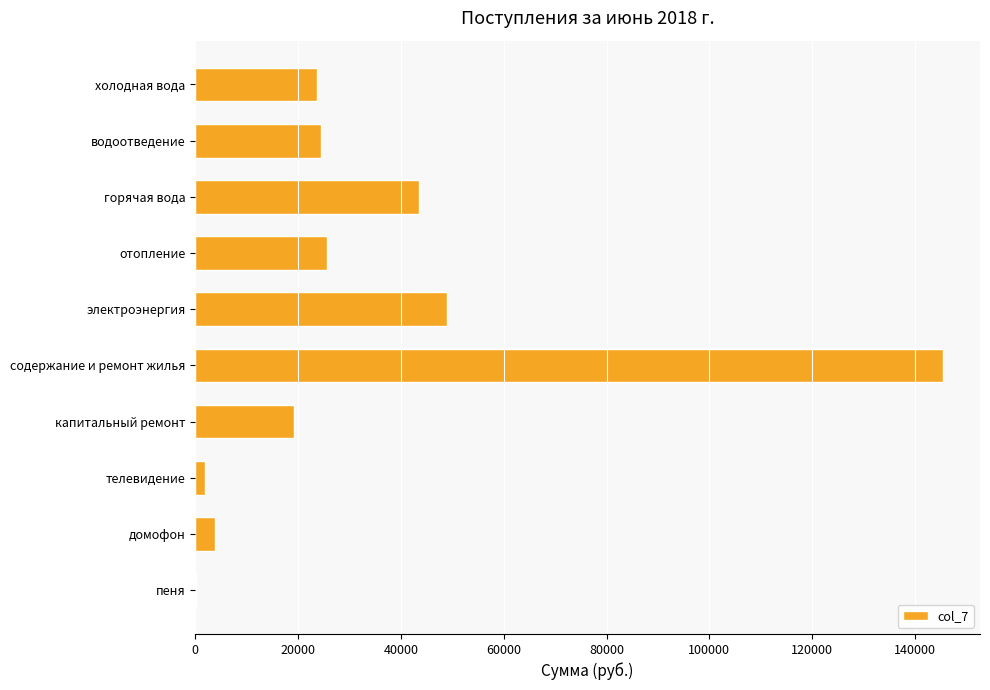

Is it true that the value at холодная вода is 23726.5?

True